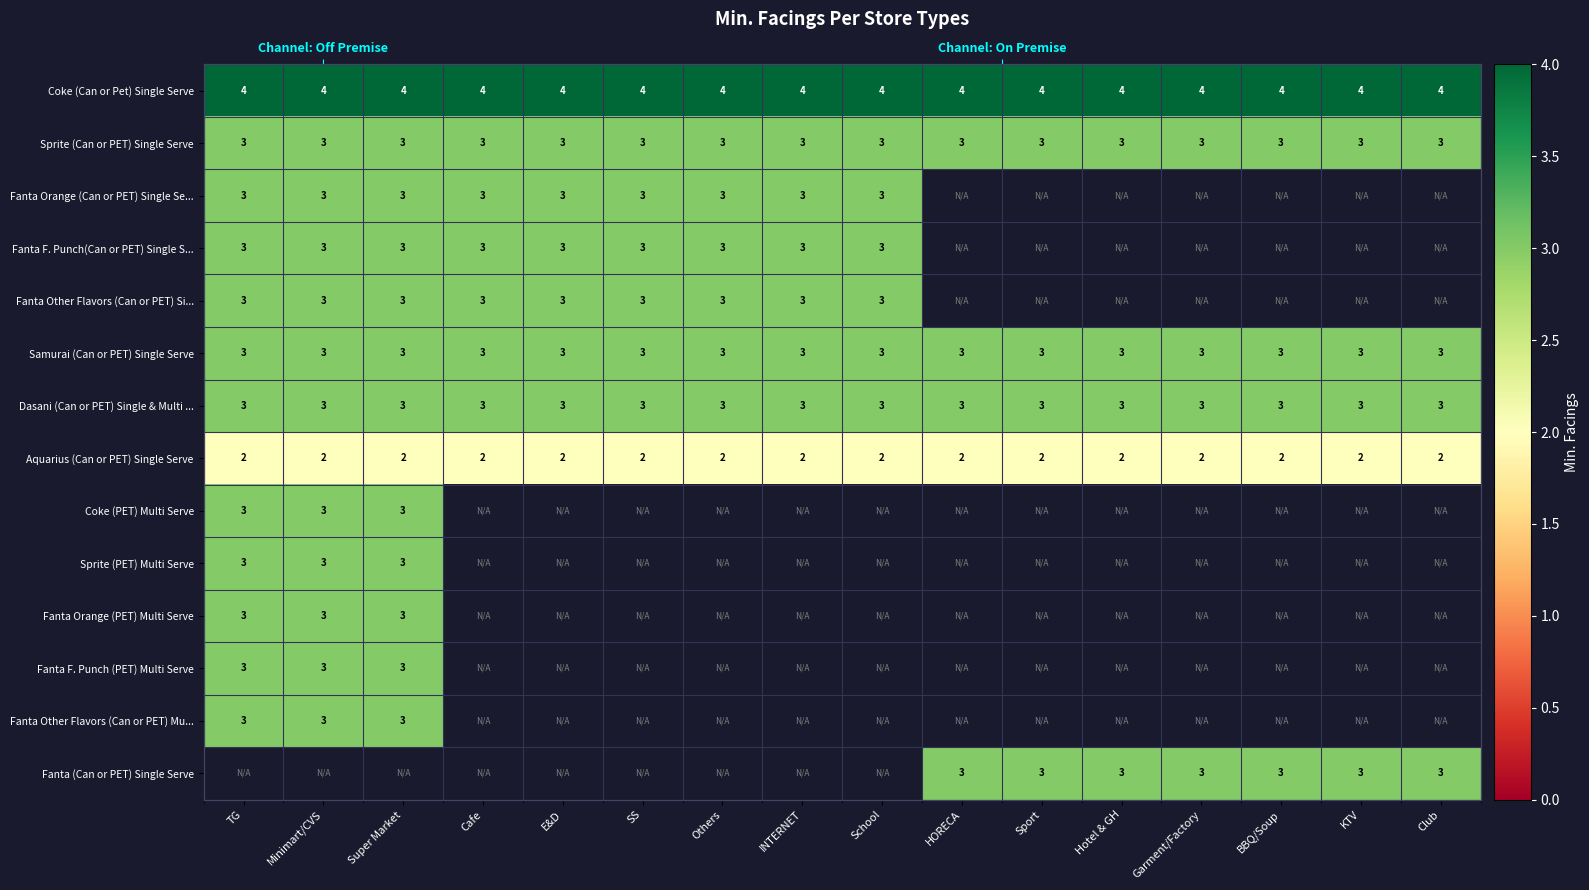

What is the spread (max minus min) of values at Others?

2.0